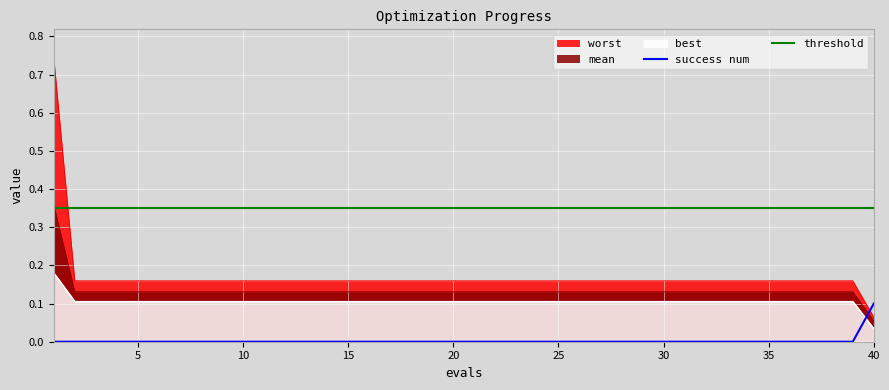

True or false: threshold and success num cross at least once.

False